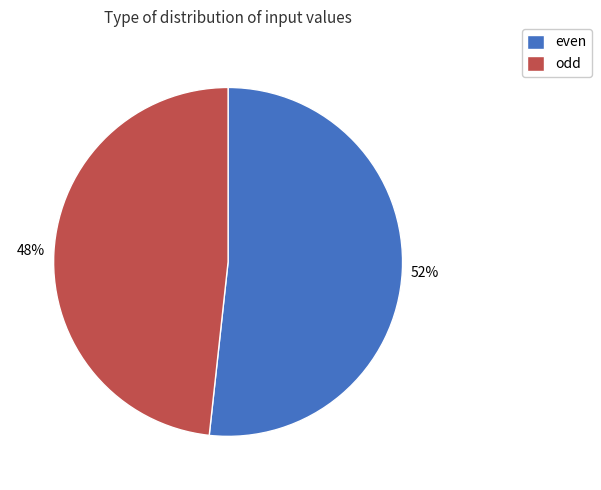

Is there any slice that represents more than half of the pie?

Yes